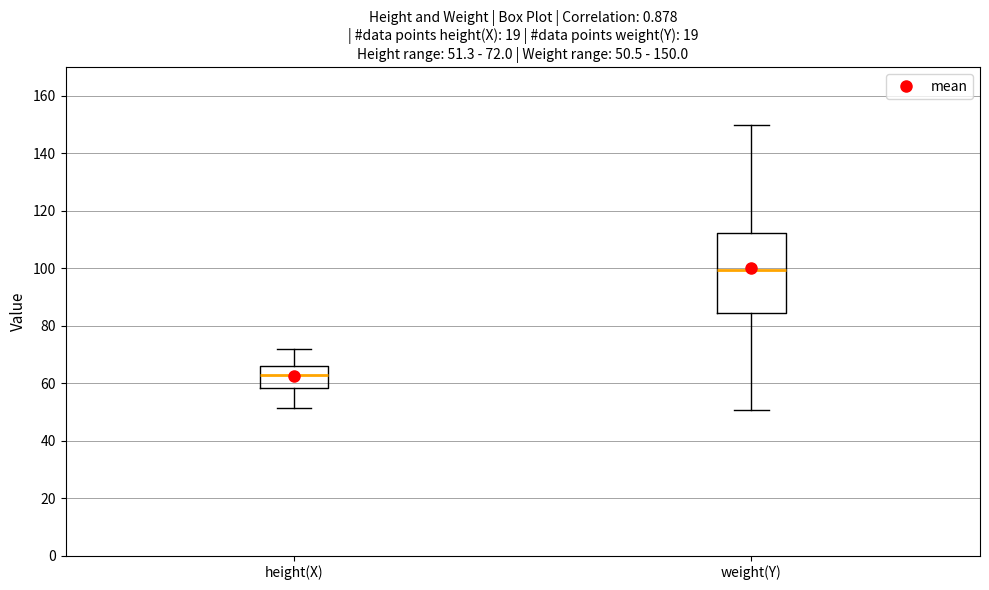

Which box's median line is the lowest?

height(X)